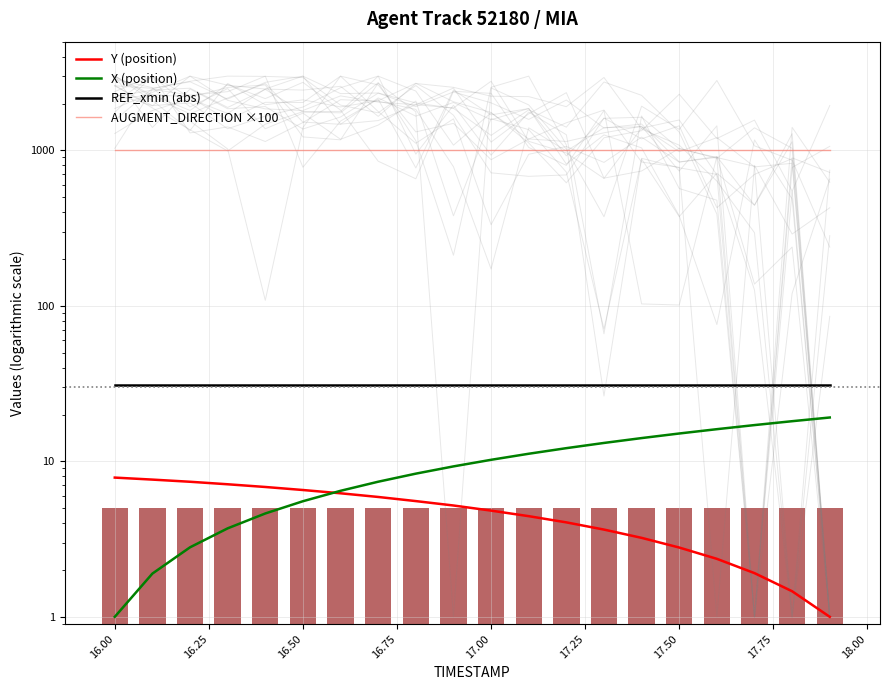

What are all the series names shown in the legend?

Y (position), X (position), REF_xmin (abs), AUGMENT_DIRECTION ×100